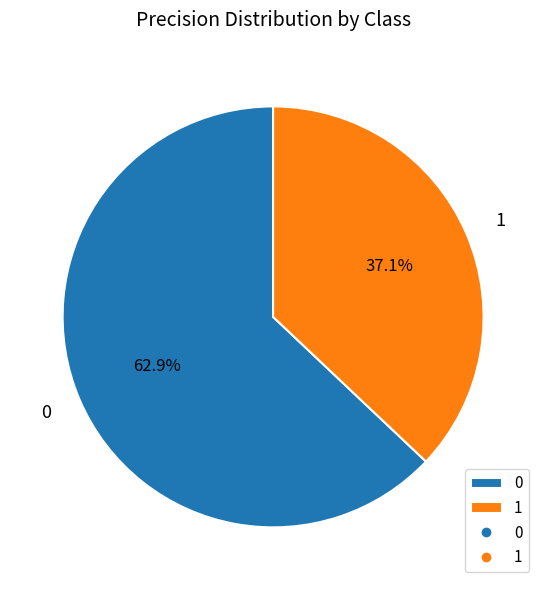

The 0 slice represents 48% of the pie. True or false?

False